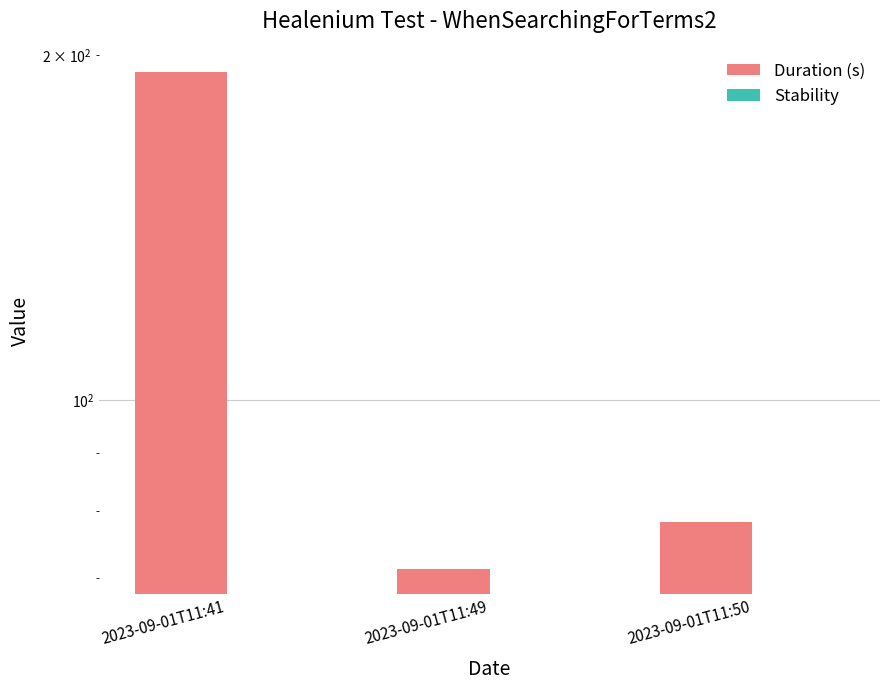

What value does the Duration (s) series have at 2023-09-01T11:41?

193.2